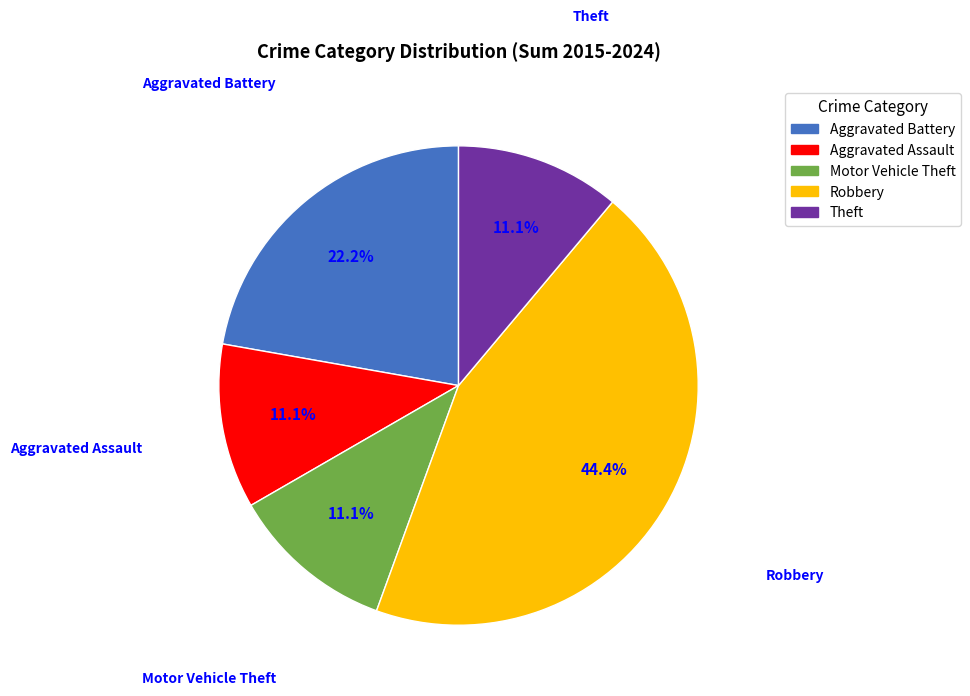

Between Robbery and Theft, which is larger?

Robbery